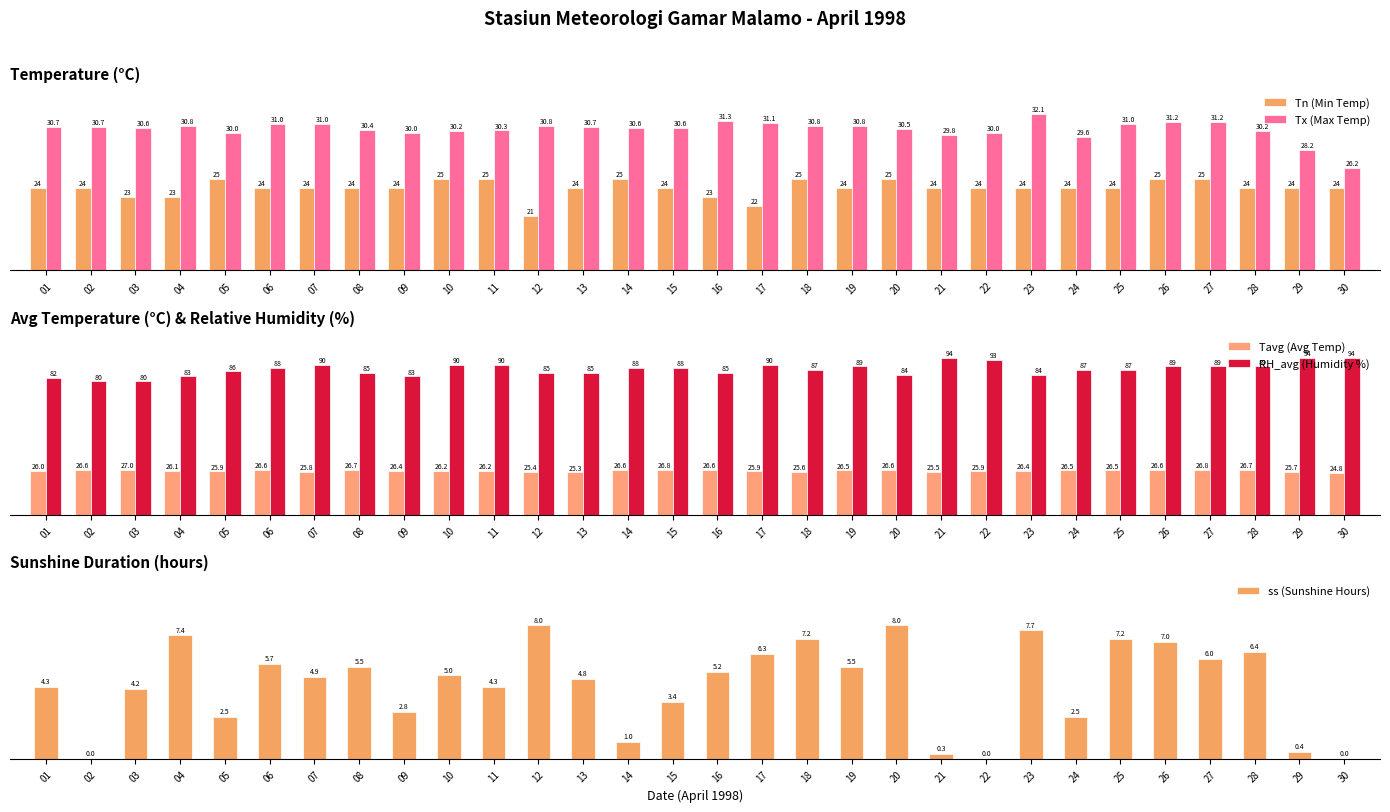

Between 23 and 26, which series saw the biggest shift?

RH_avg (Humidity %)